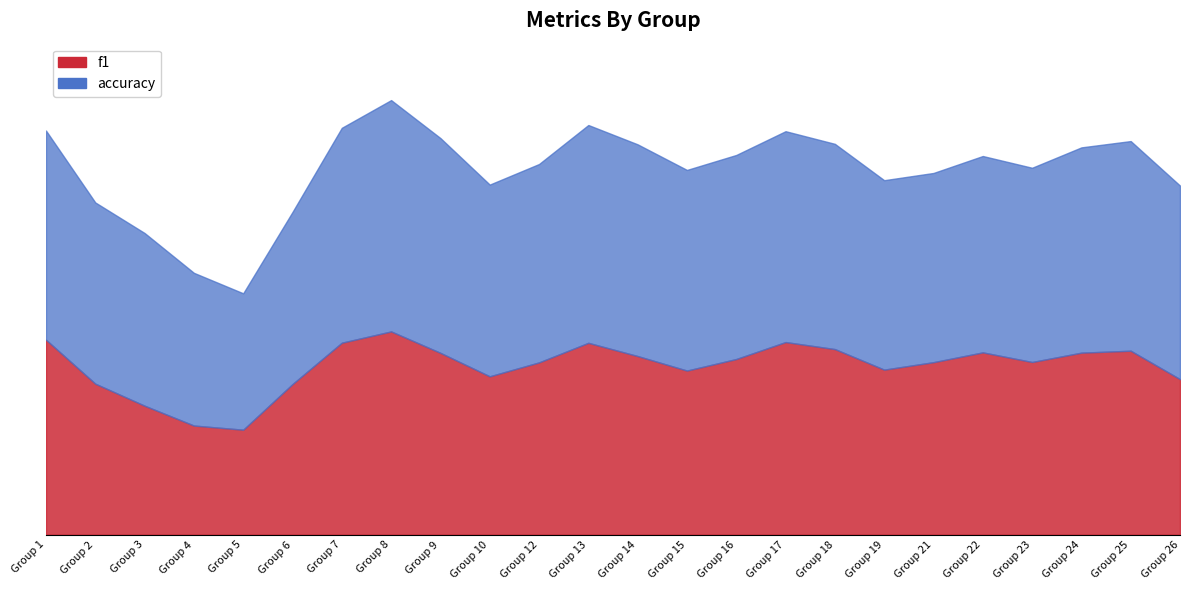

Which has a higher value, 18 or 15?

18